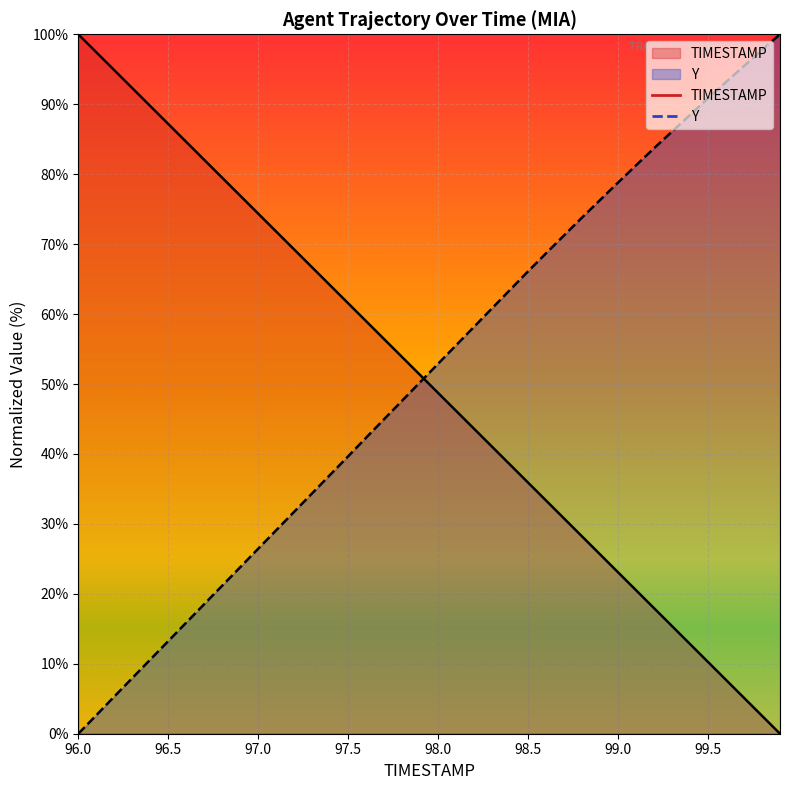

What is the total value across all series at 98.8?

102.0